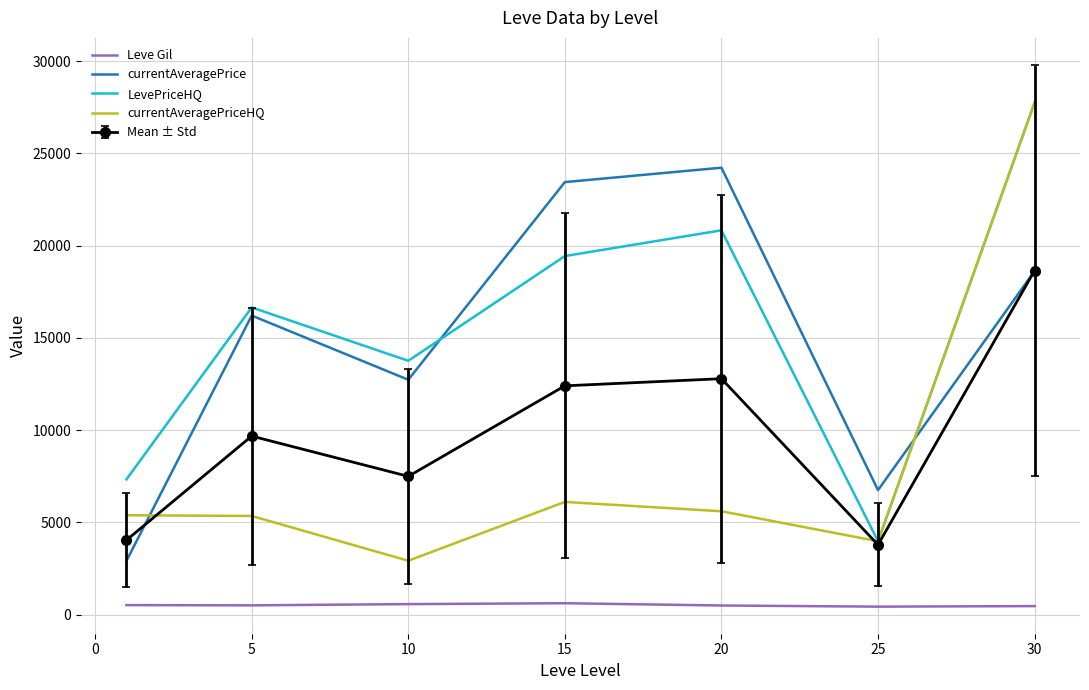

True or false: Leve Gil and LevePriceHQ intersect in this chart.

False